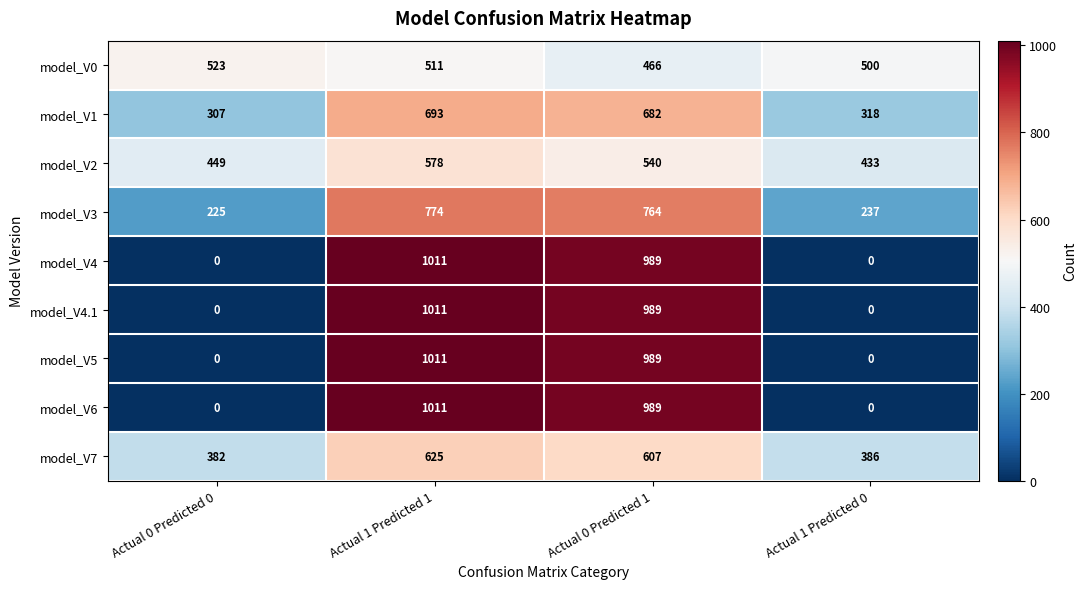

Which category has the highest value across all series?

Actual 1 Predicted 1